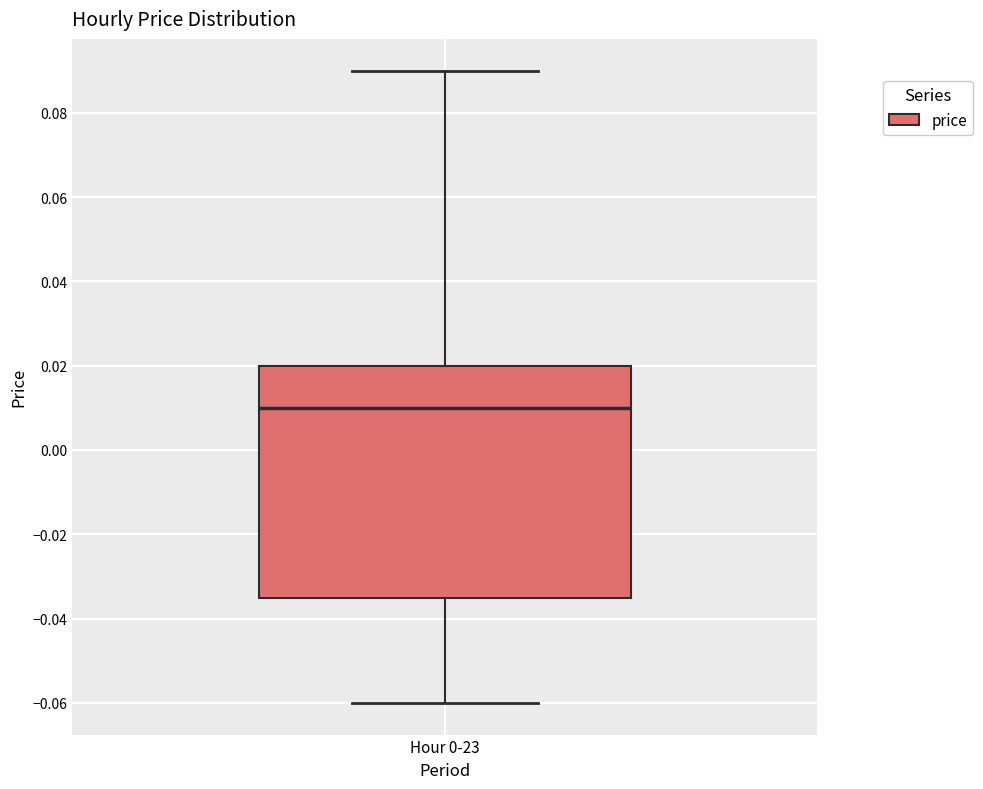

Where does the upper whisker of the box for Hour 0-23 end on the y-axis? The values are not printed on the chart, so give them approximately, as read against the axis.

0.090